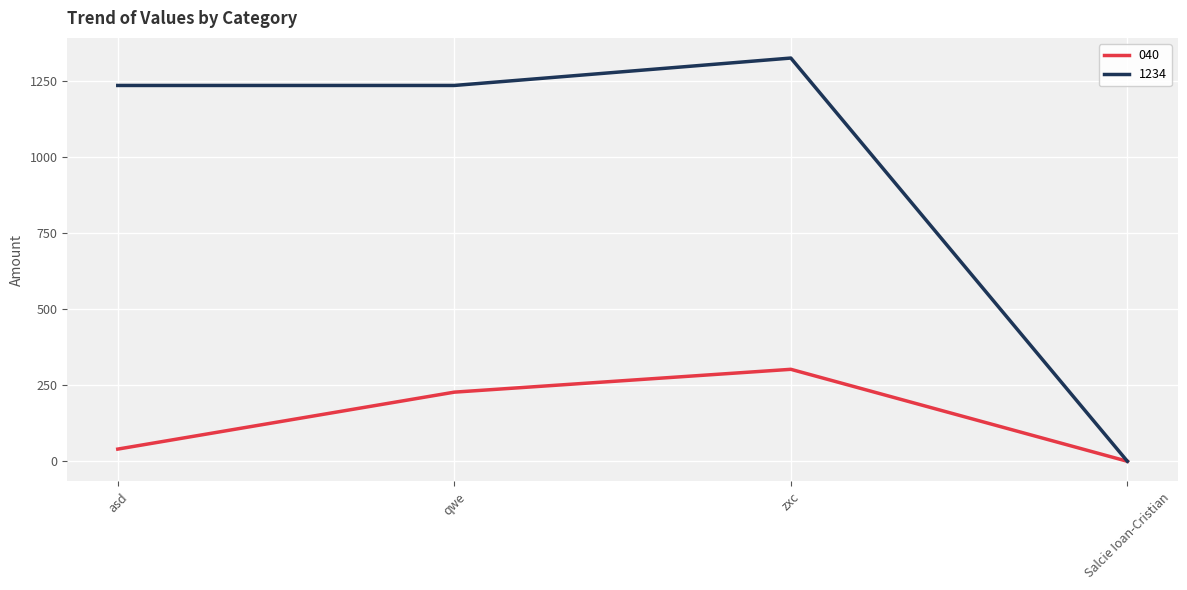

The 1234 series shows 1234 at asd. True or false?

True